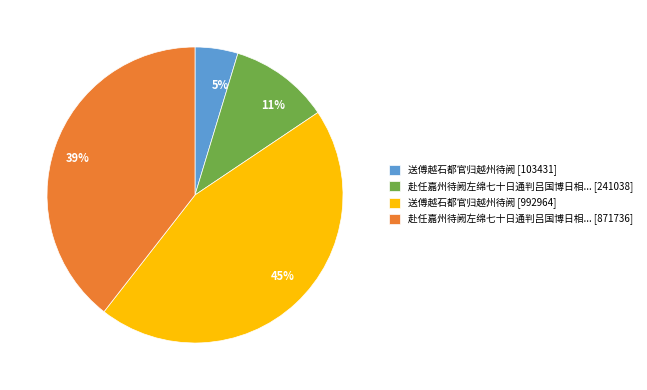

To the nearest percent, what is the difference between the largest and smallest slice percentages?

40%